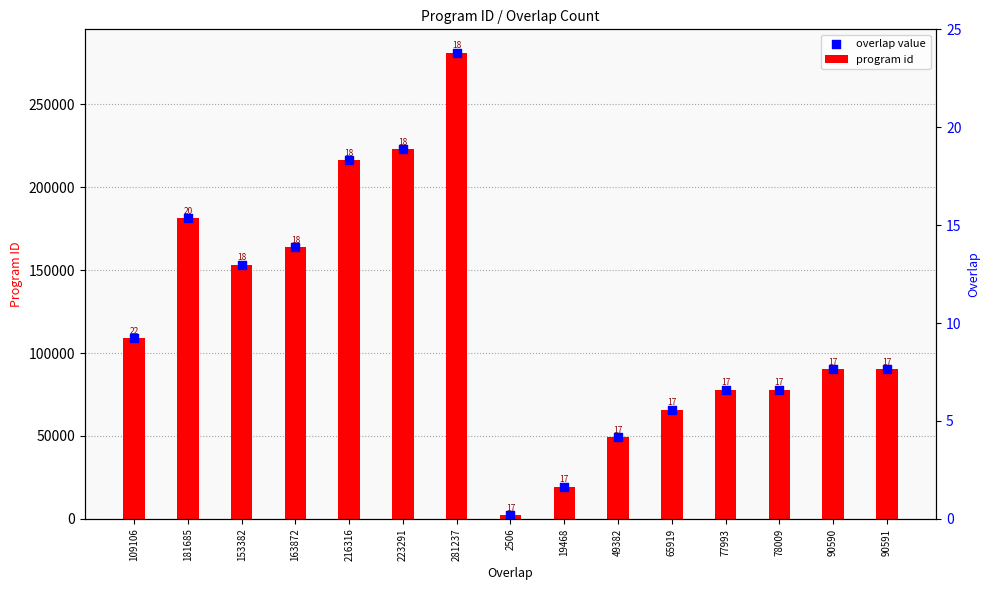

At which category is the sum across all series the highest?

281237